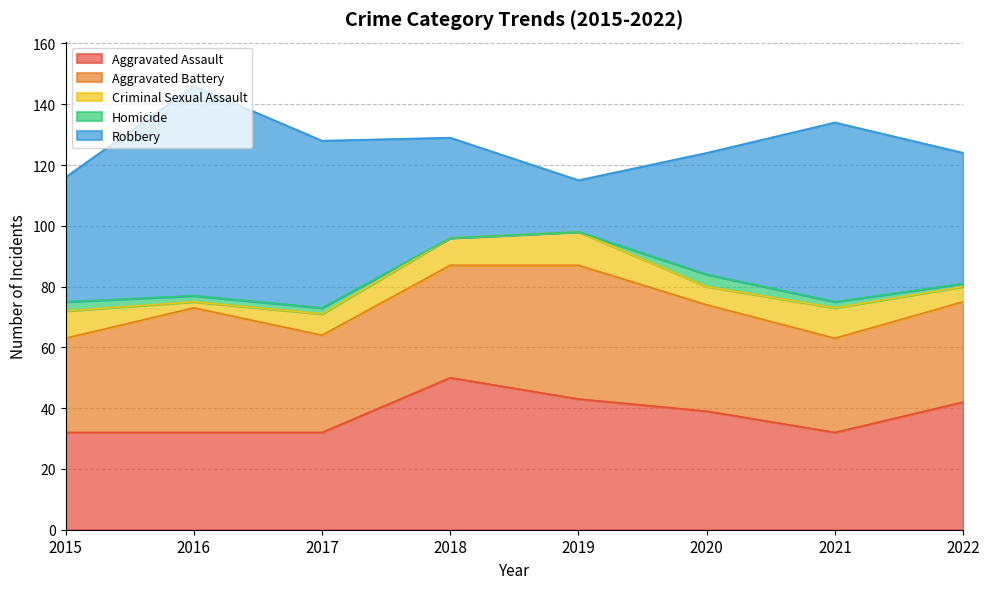

At how many categories does at least one series exceed 65?

1